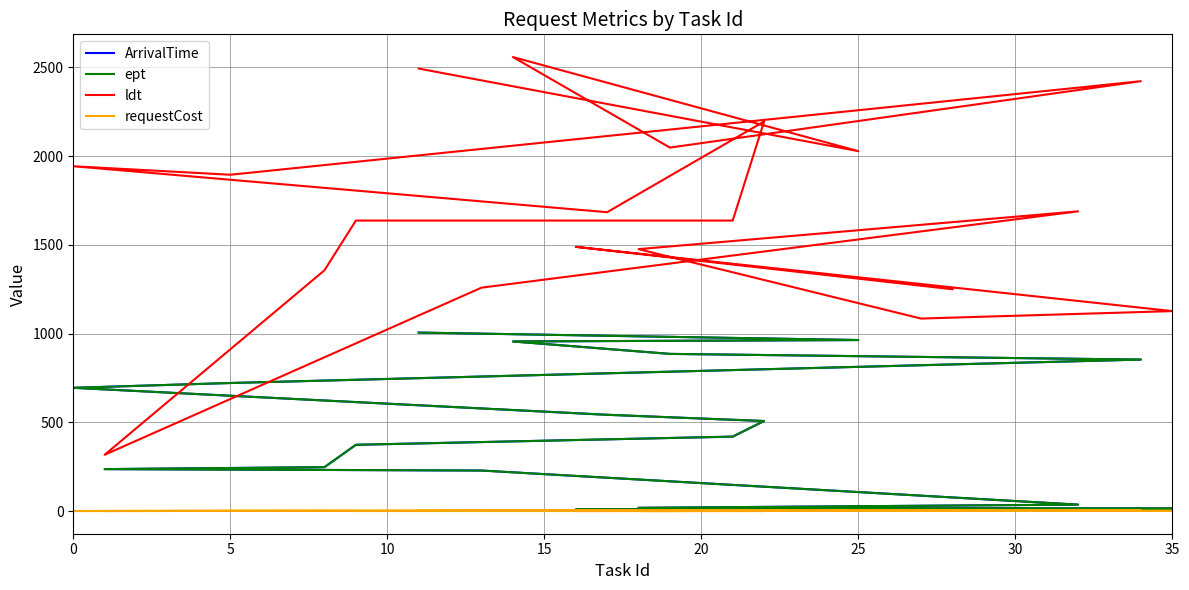

How many series are shown in this chart?

4